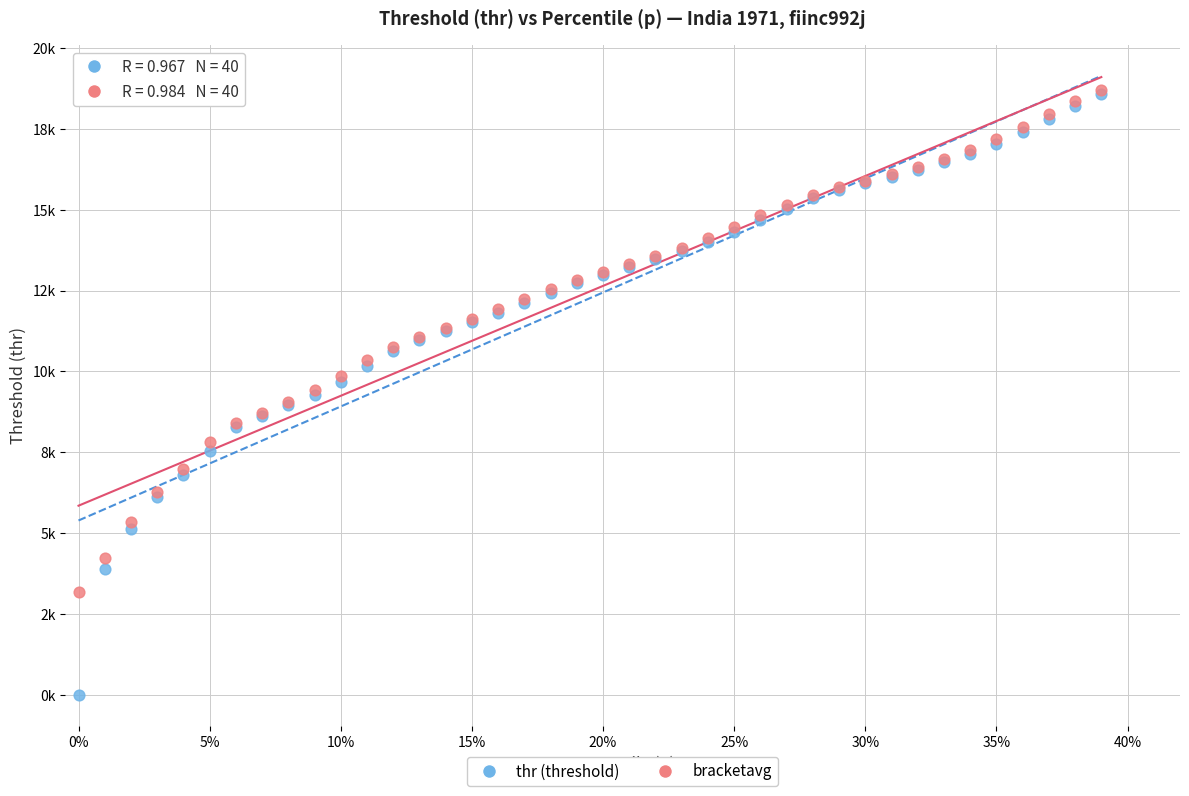

What are all the series names shown in the legend?

thr (threshold), bracketavg